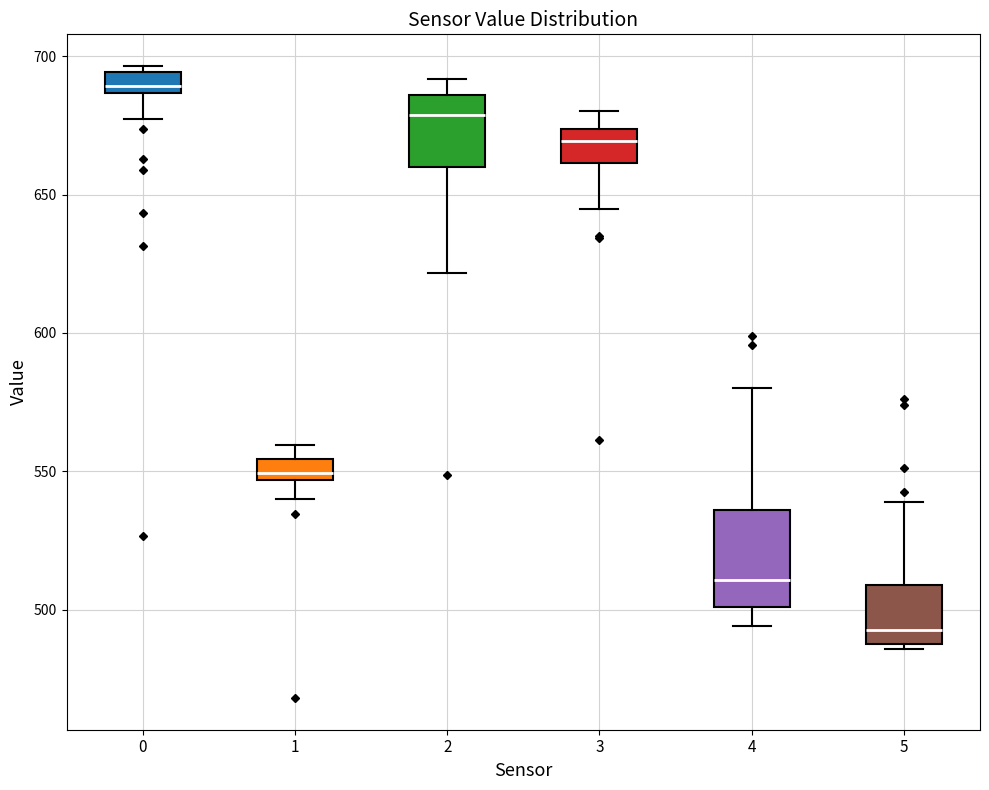

Reading left to right, transcribe this box plot: for each box, give where its median line is, the range the box spans, and where its two whiskers end, as read against the y-axis. The values are not printed on the chart, so give them approximately, as read against the axis.

0: median 690, box 685 to 695, whiskers 675 to 695 (just above the box's upper edge)
1: median 550, box 545 to 555, whiskers 540 to 560
2: median 680, box 660 to 685, whiskers 620 to 690
3: median 670, box 660 to 675, whiskers 645 to 680
4: median 510, box 500 to 535, whiskers 495 to 580
5: median 495, box 490 to 510, whiskers 485 to 540